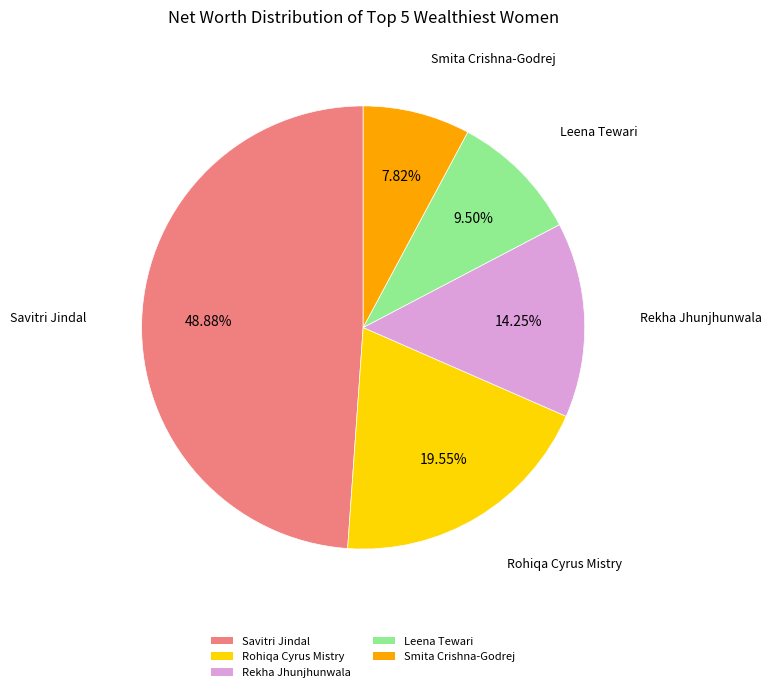

Approximately how many times larger is the value at Leena Tewari compared to Rekha Jhunjhunwala?

0.7